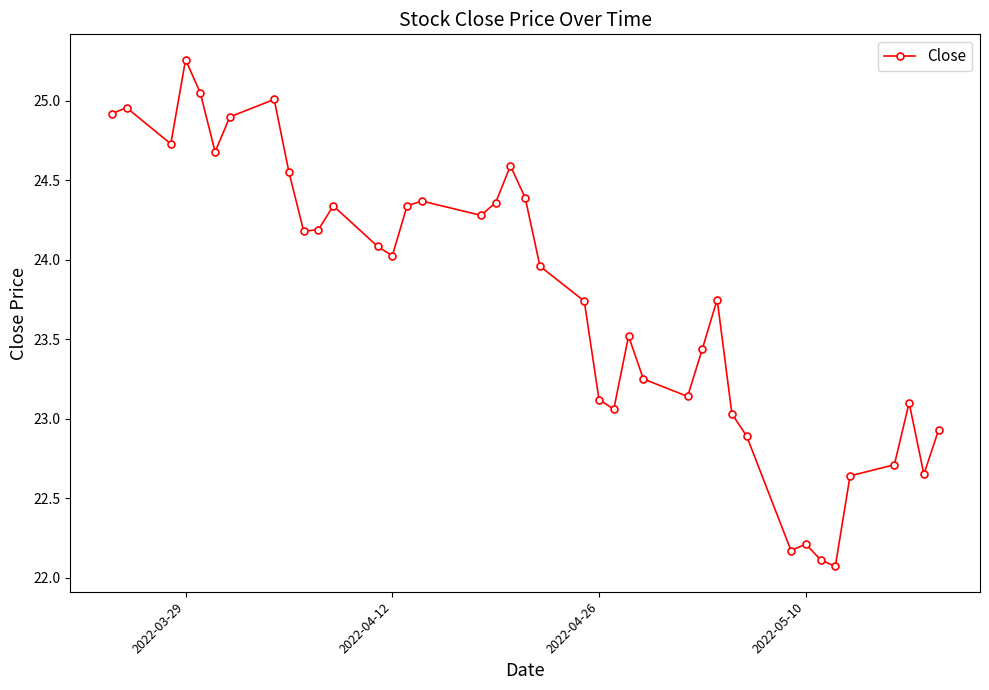

What is the minimum value shown in the chart?

22.1